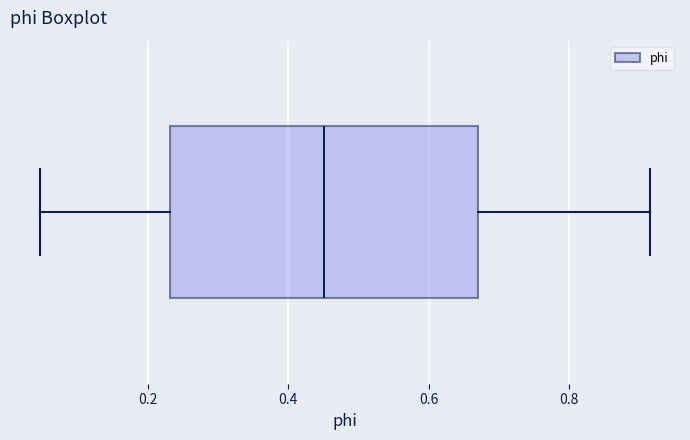

Transcribe this box plot: give where the median line is, the range the box spans, and where the two whiskers end, as read against the x-axis. The values are not printed on the chart, so give them approximately, as read against the axis.

median 0.46, box 0.24 to 0.66, whiskers 0.04 to 0.92